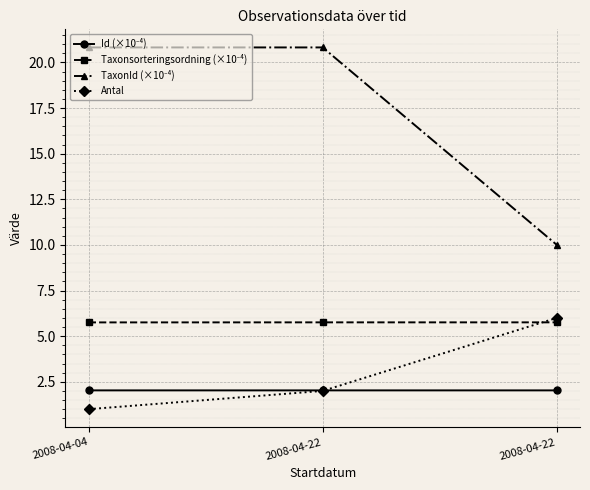

Reading left to right, what are all the values shown in this chart?

Id (×10⁻⁴): 2.0	2.0	2.0
Taxonsorteringsordning (×10⁻⁴): 5.8	5.8	5.8
TaxonId (×10⁻⁴): 20.8	20.8	10.0
Antal: 1.0	2.0	6.0